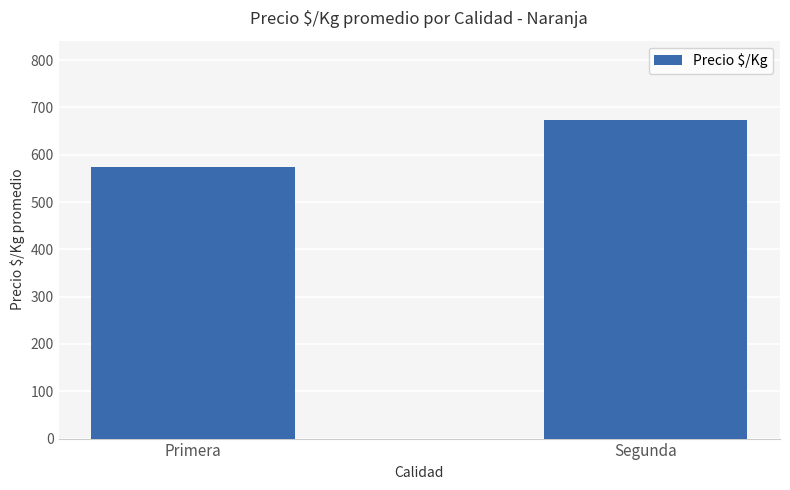

True or false: the data shows 247 at Primera.

False